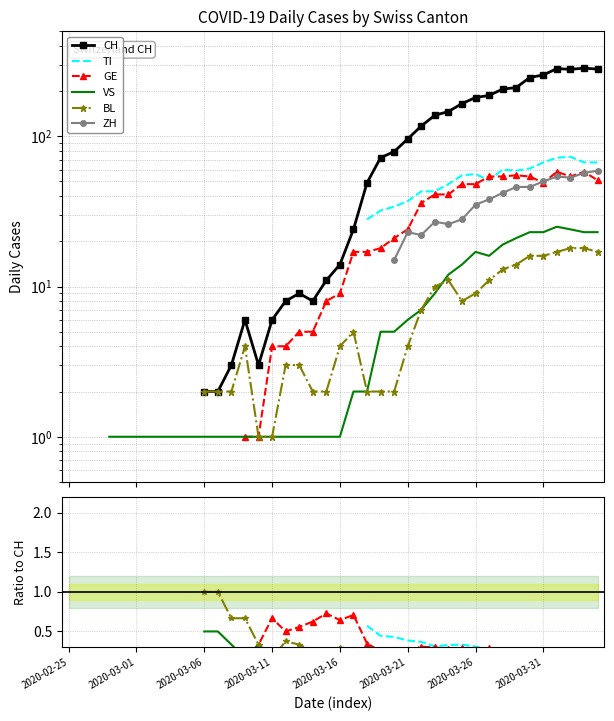

Where is the first local minimum for VS?

13